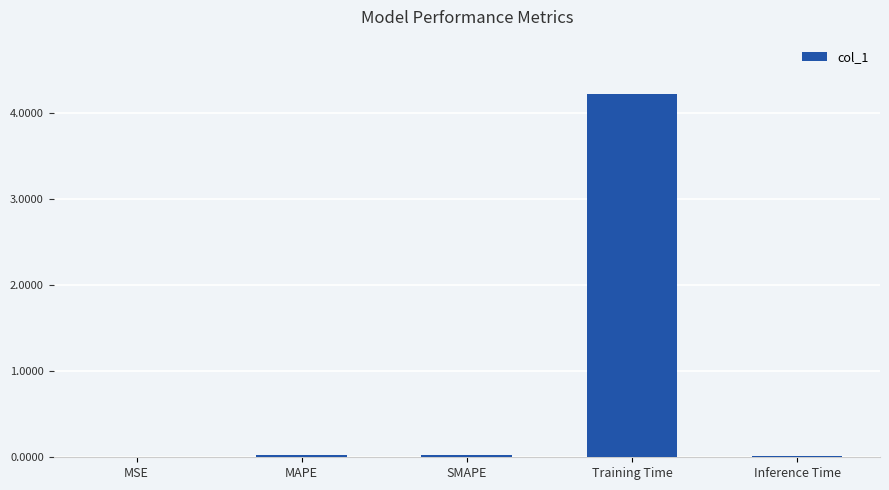

What is the sum of all values?

4.3